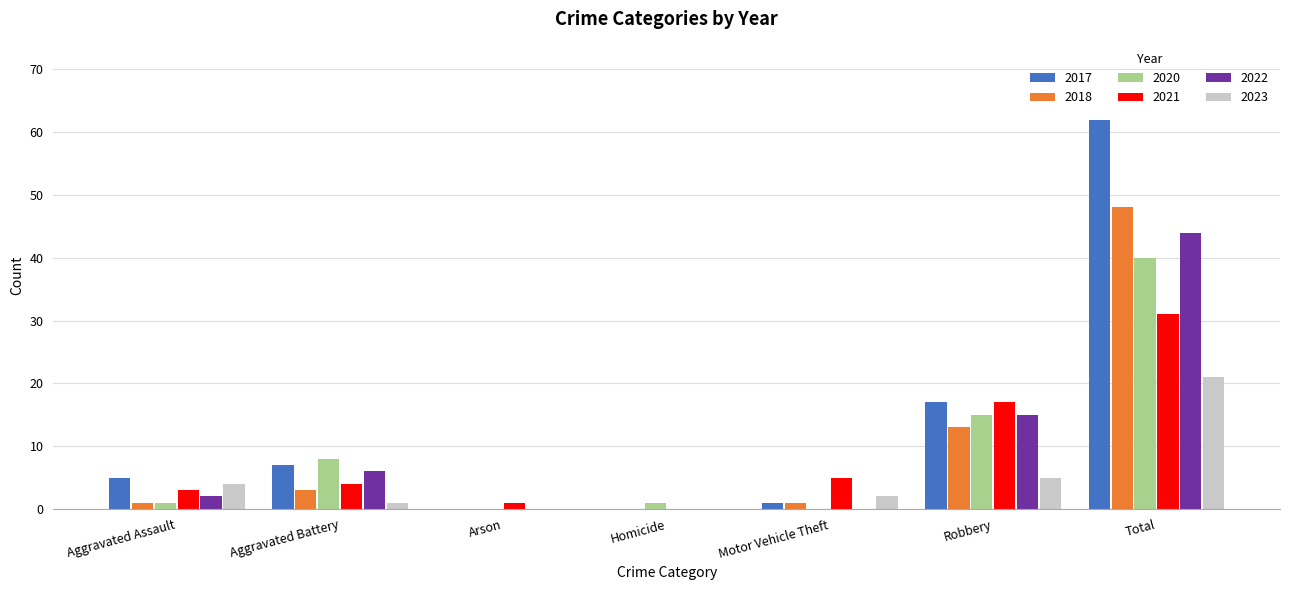

Count the number of data series in this chart.

6